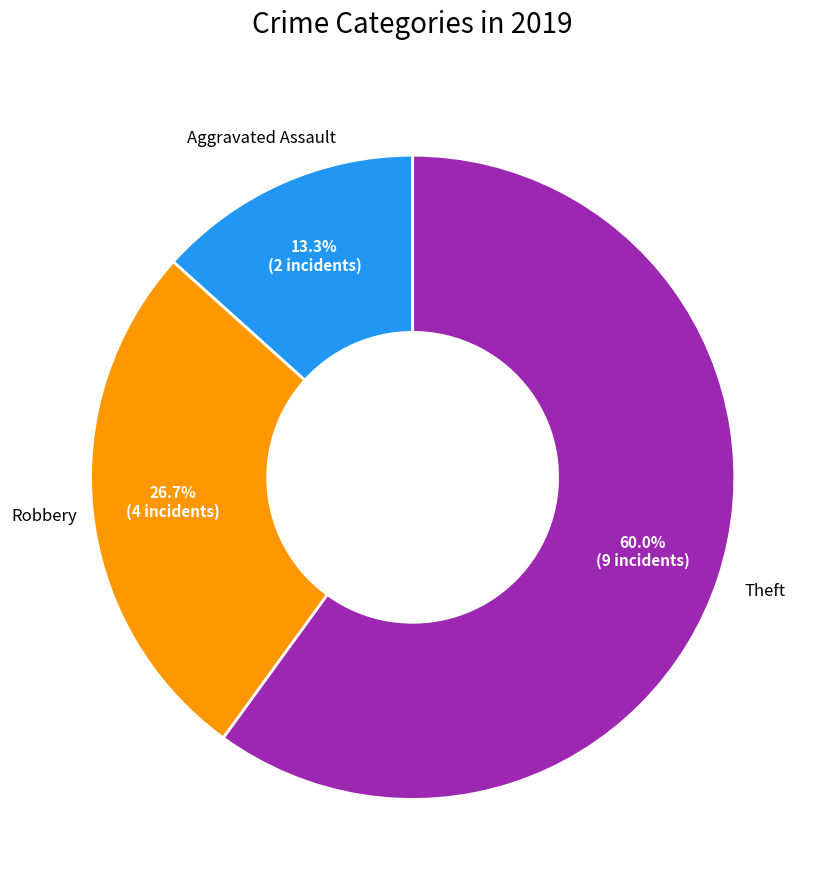

Is there a majority slice in this chart?

Yes